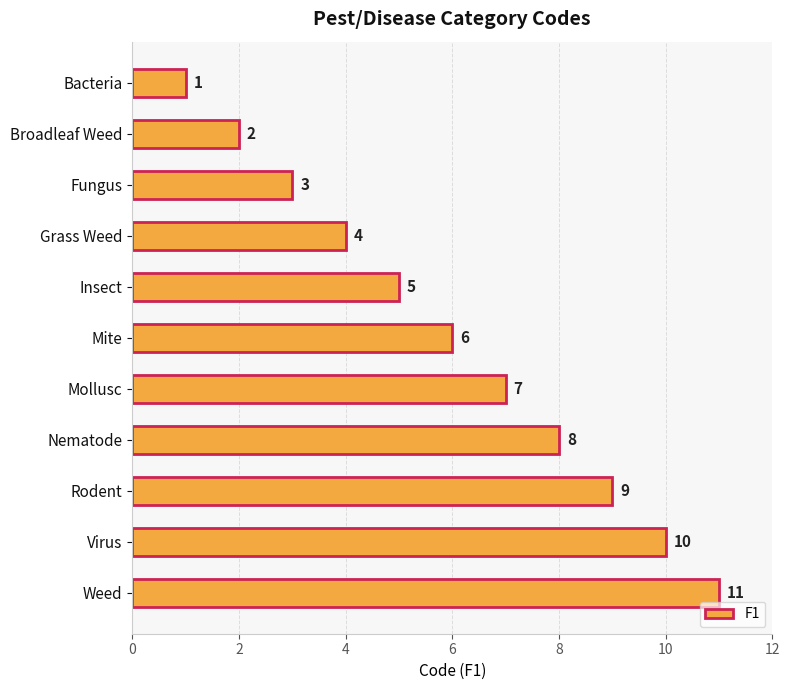

At which label is the value closest to 6?

Mite